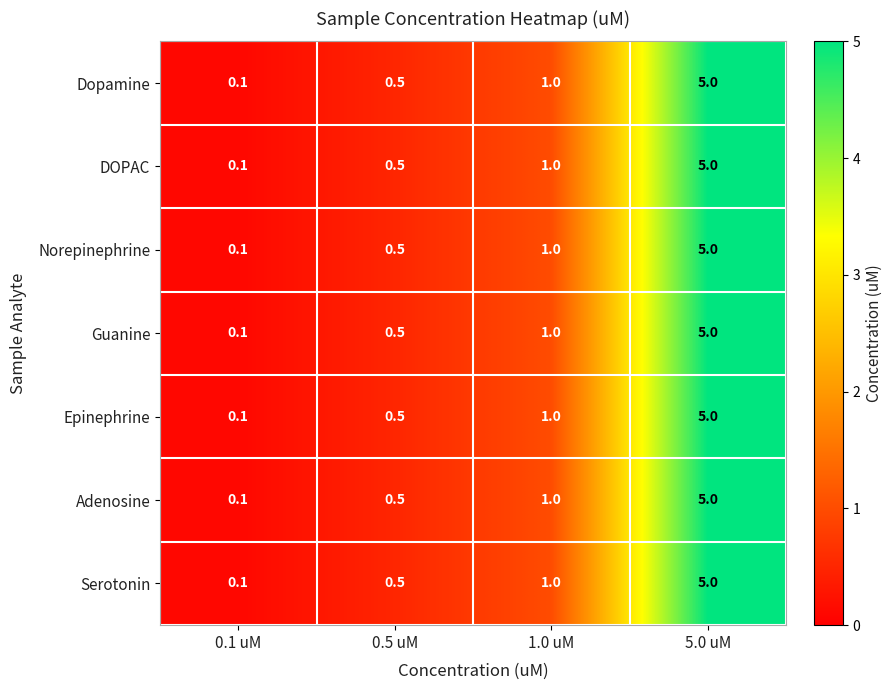

True or false: Guanine has a value of 1.0 at 1.0 uM.

True